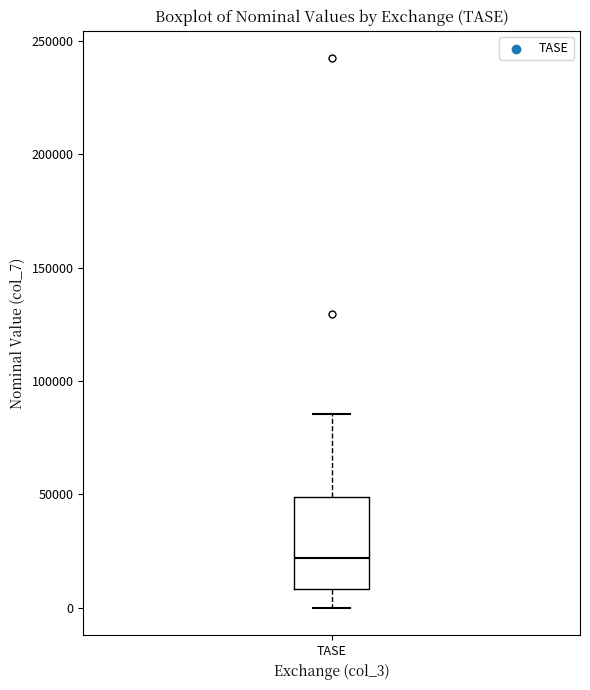

Where does the upper whisker of the box for TASE end on the y-axis? The values are not printed on the chart, so give them approximately, as read against the axis.

85000